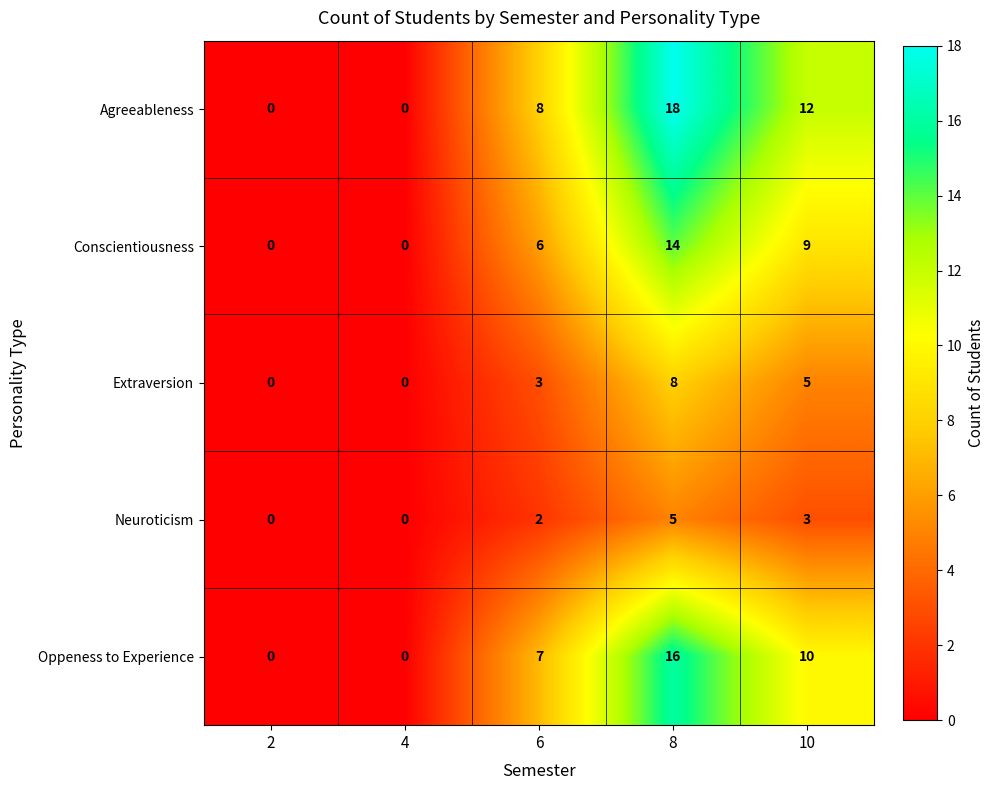

Which series has the largest range (max minus min)?

Agreeableness